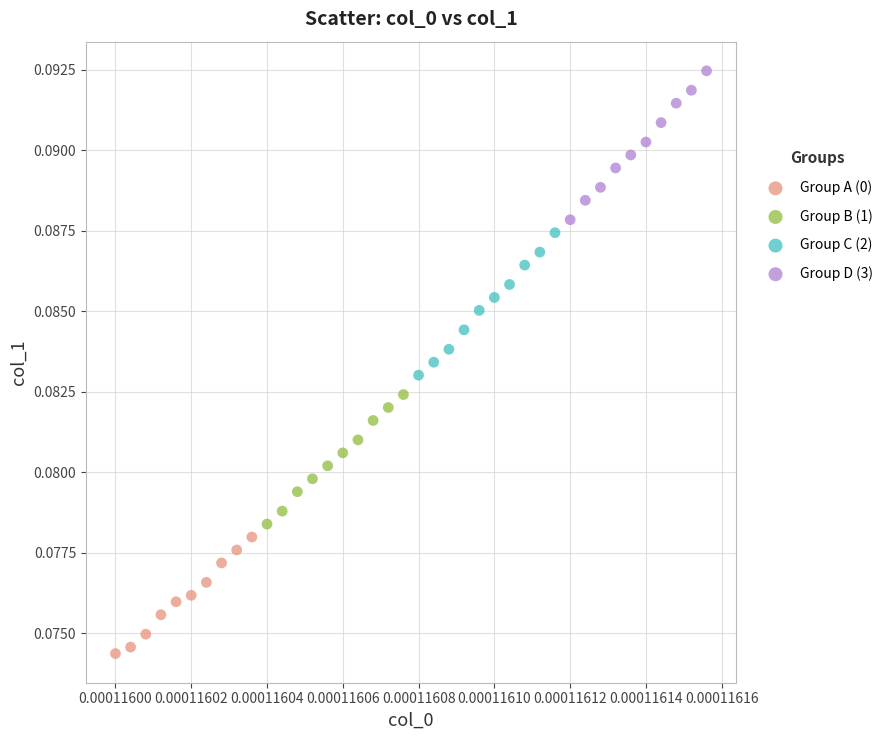

Which series reaches the minimum Y coordinate?

Group A (0)